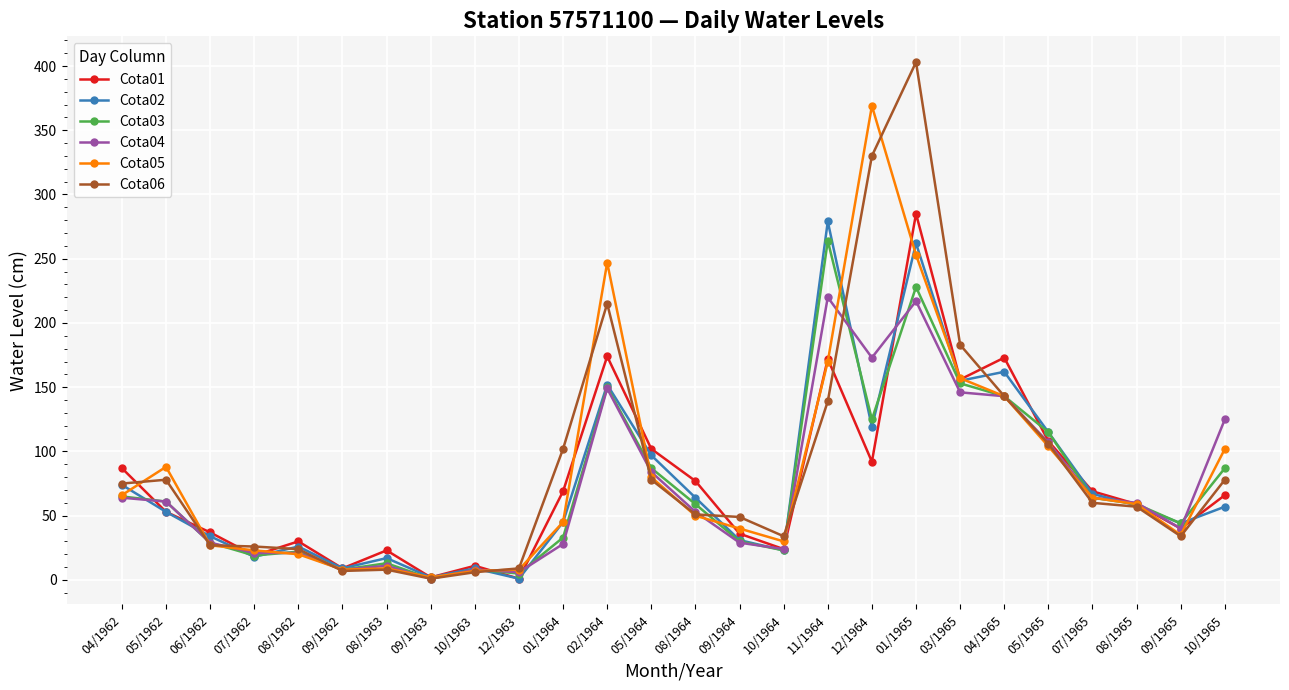

What is the total value across all series at 03/1965?

950